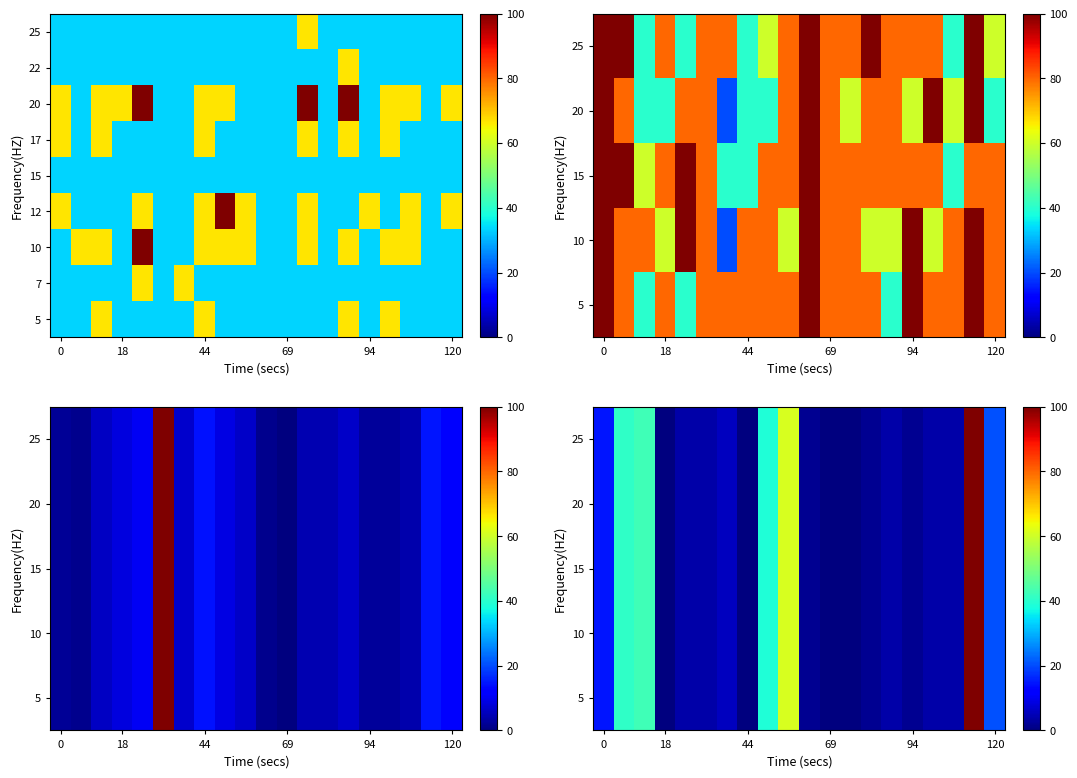

At how many categories does at least one series exceed 49?

13